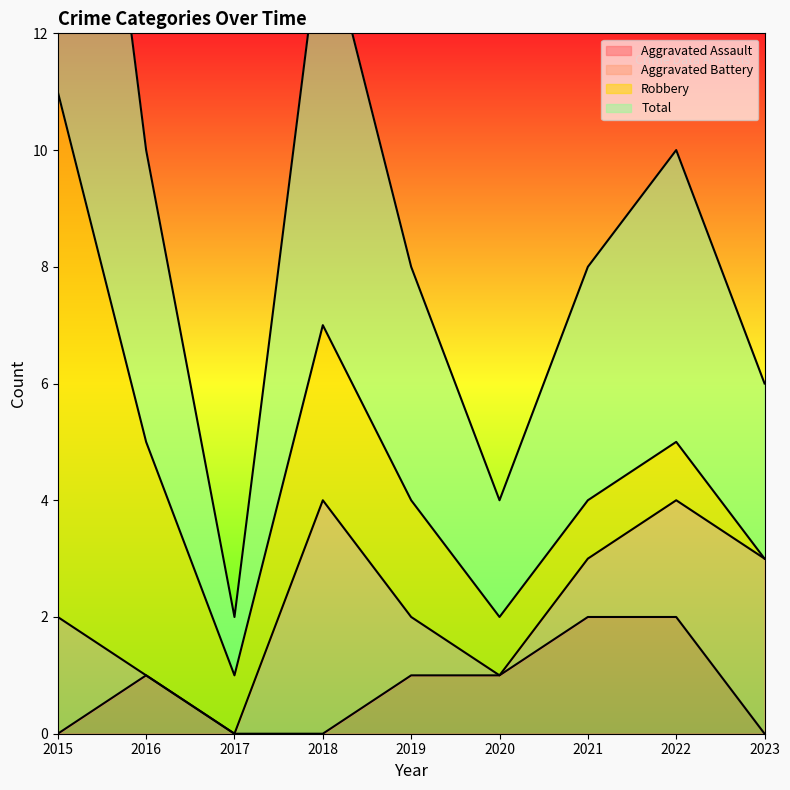

What is the difference between the maximum and minimum values in the Aggravated Assault series?

2